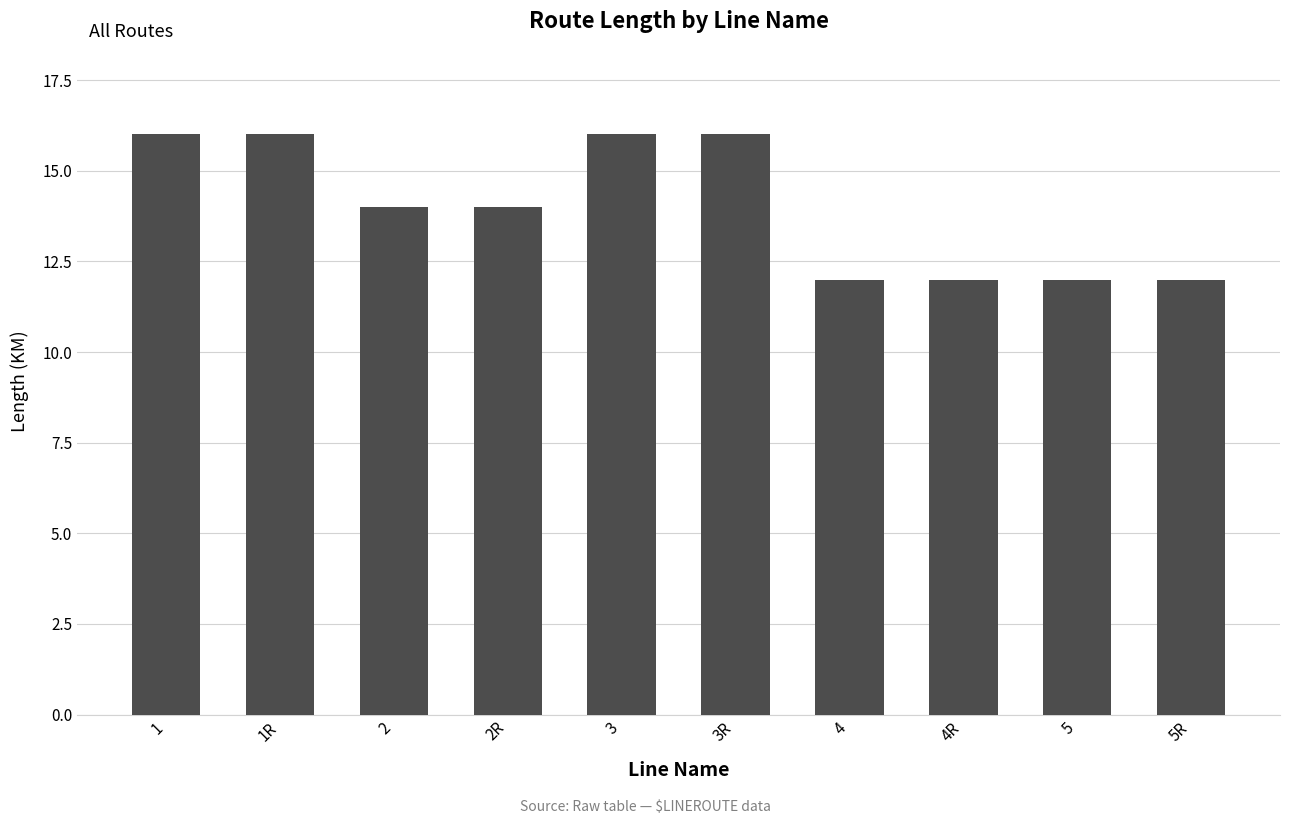

Approximately how many times larger is the value at 4R compared to 5?

1.0